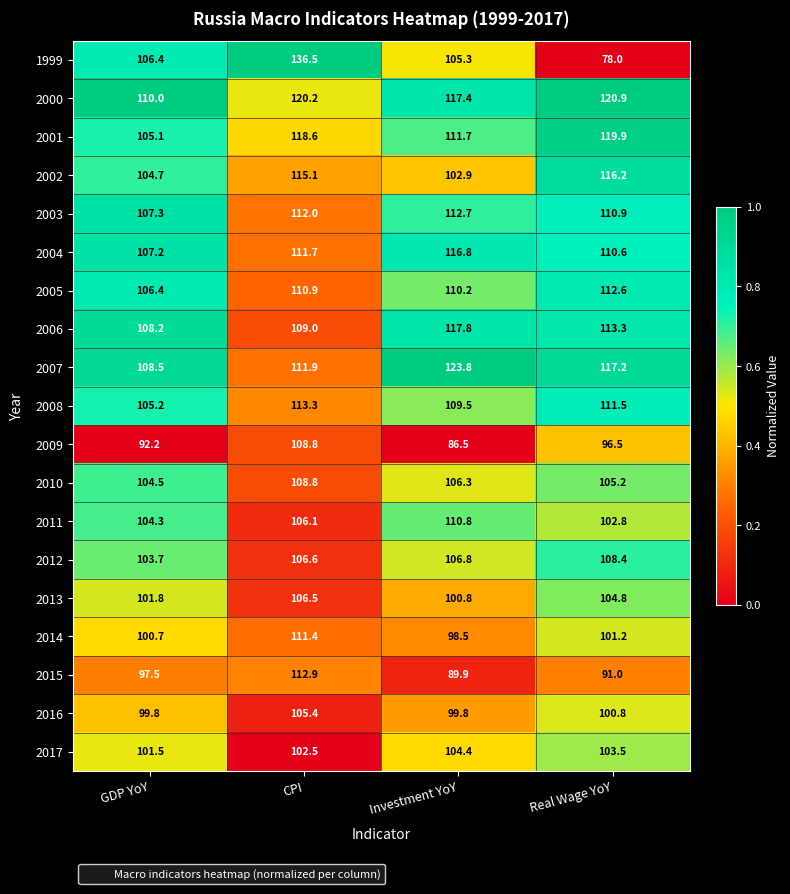

Which series has the largest range (max minus min)?

1999